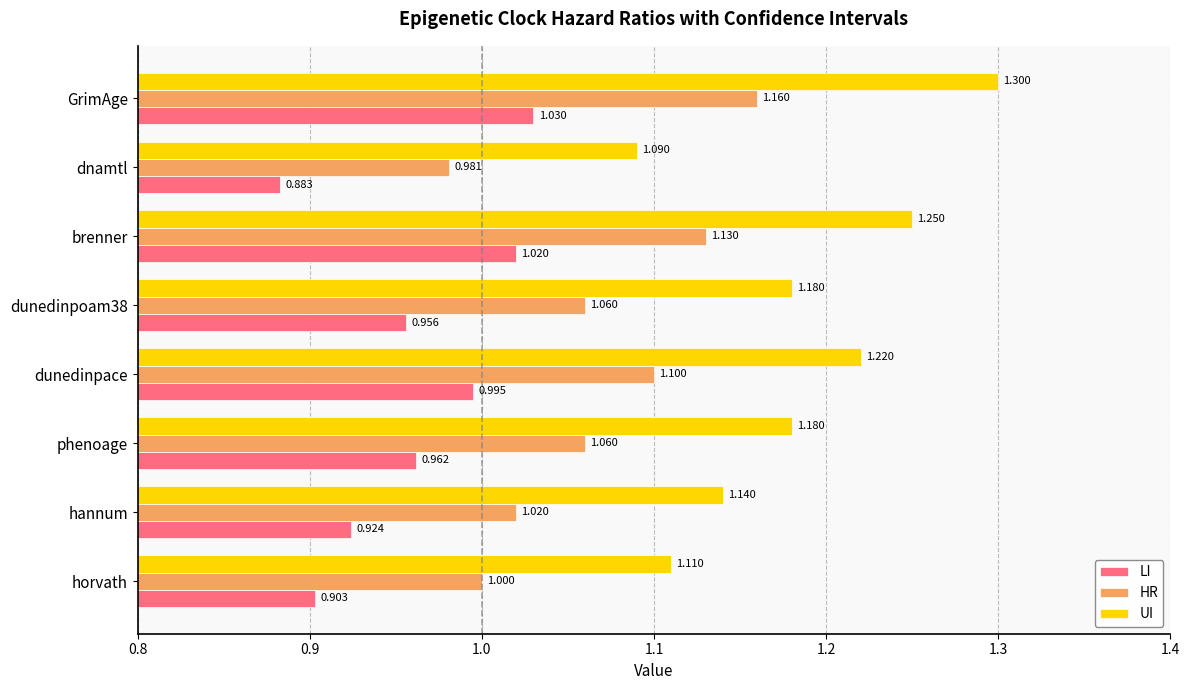

At which category does the chart reach its minimum across all series?

dnamtl